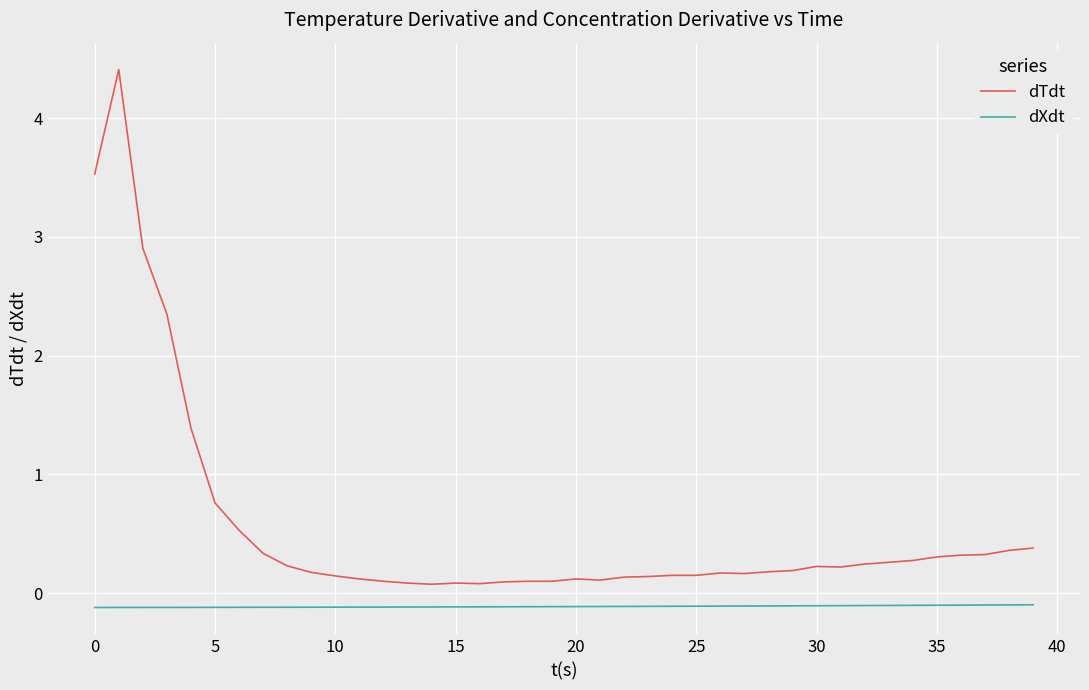

What is the maximum value for dTdt?

4.4